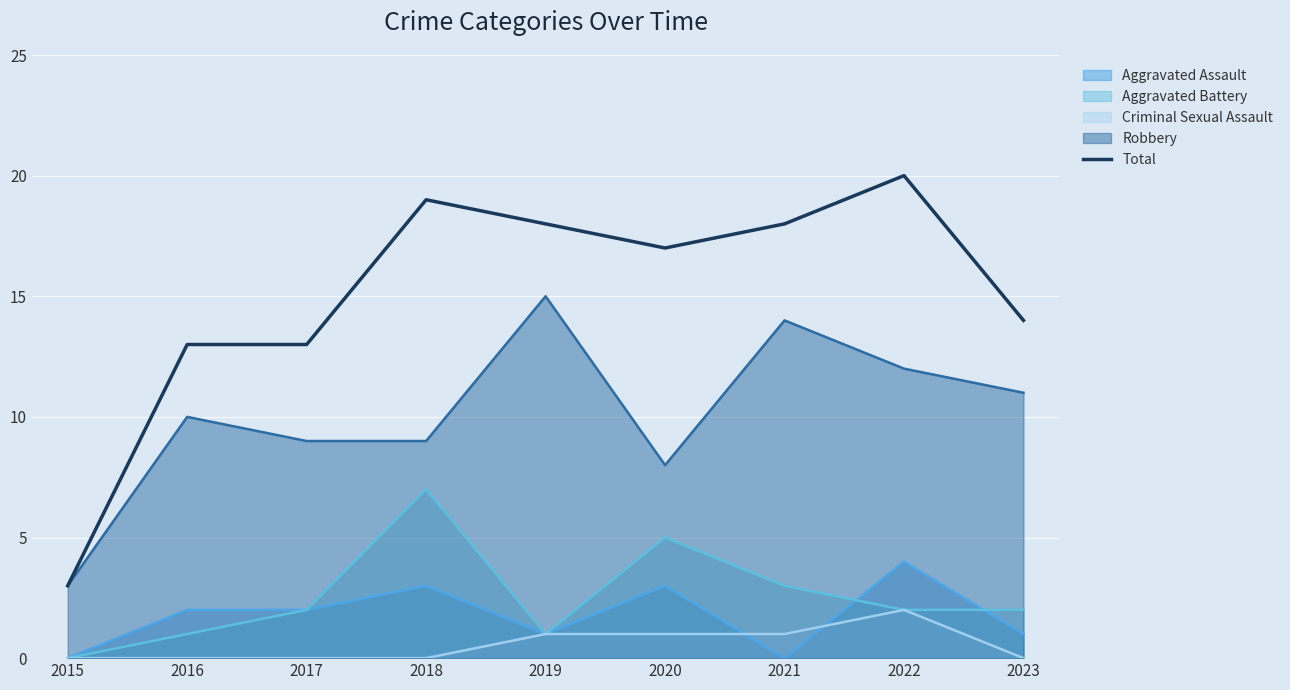

Does the chart display data point markers on the line(s)?

No